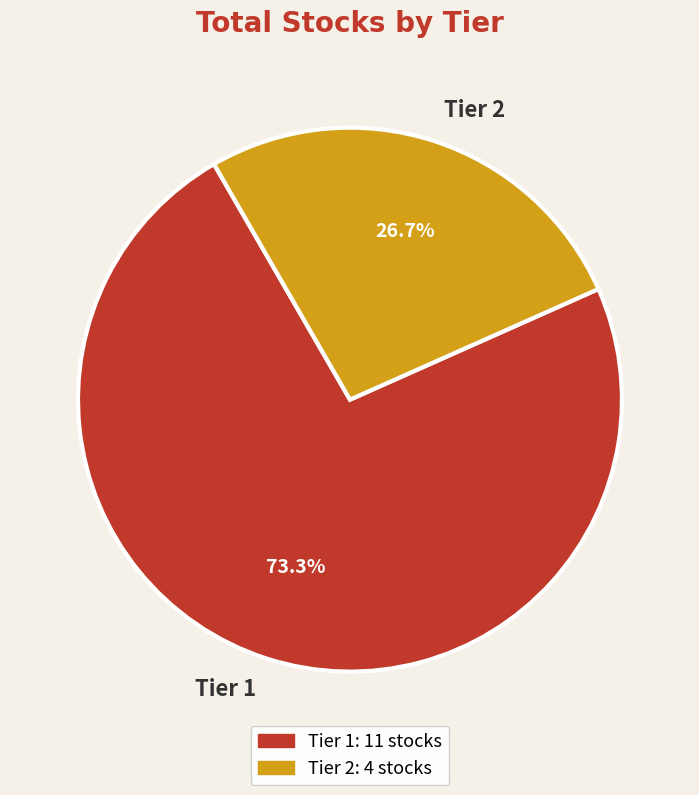

What percentage do Tier 1 and Tier 2 together represent?

100.0%